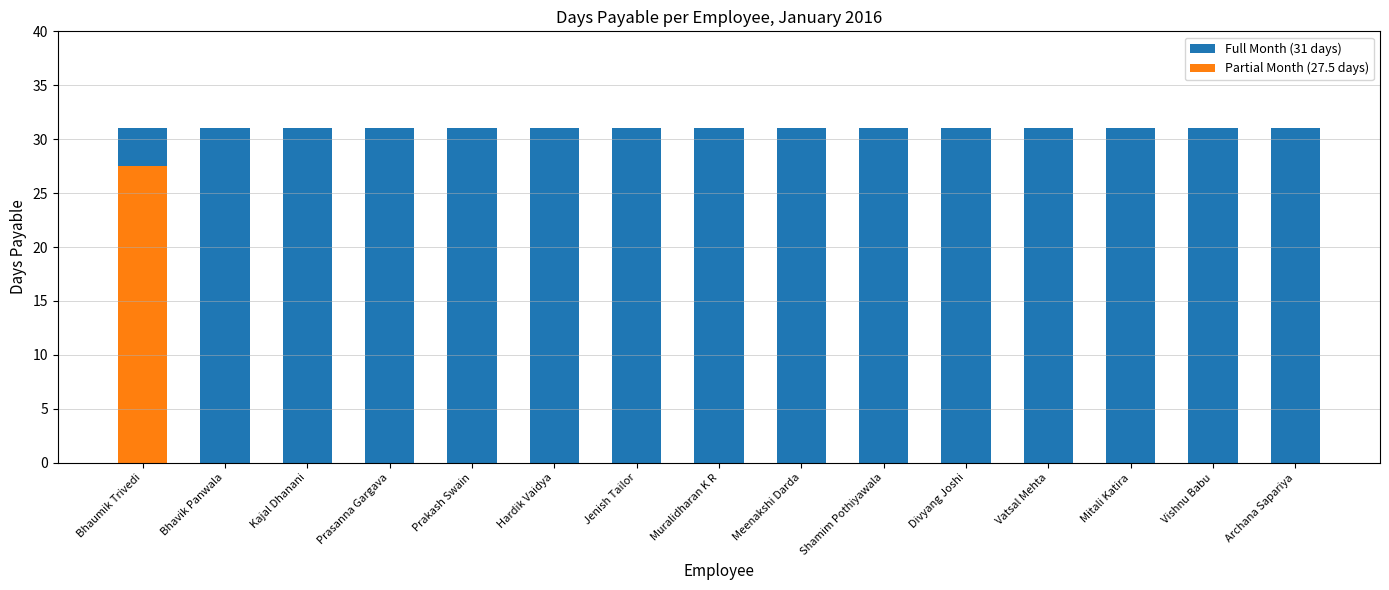

Does the chart contain stacked bars?

No